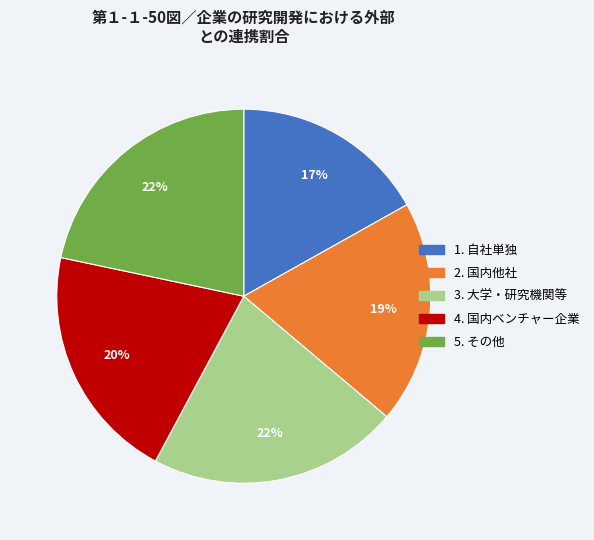

To the nearest percent, what is the average slice percentage?

20%